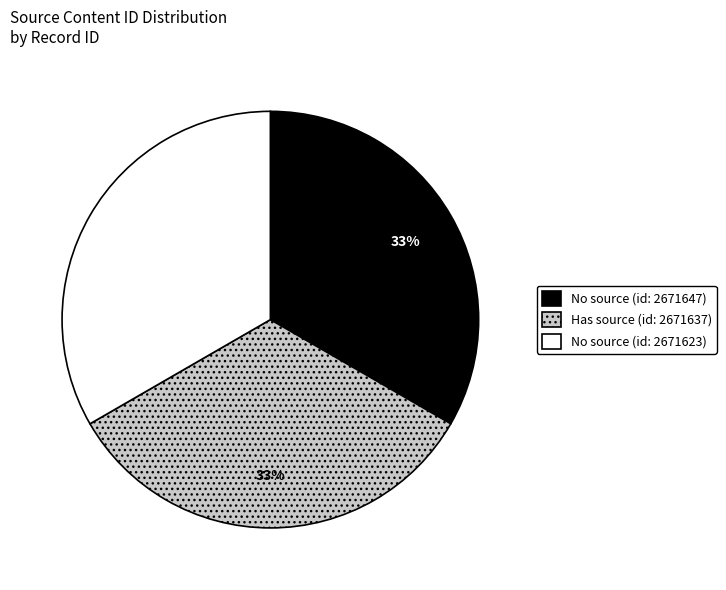

How many segments does this pie chart have?

3